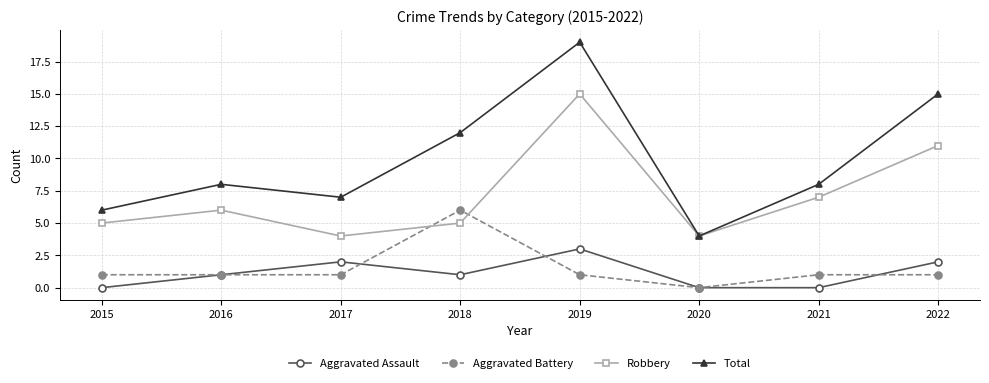

Which series has the widest spread of values?

Total